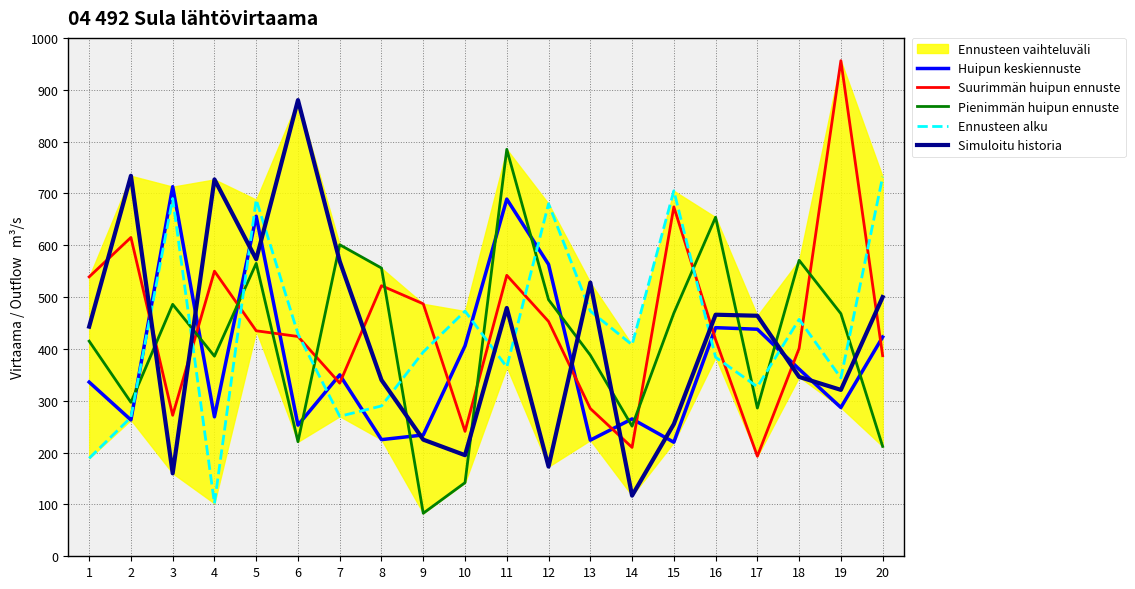

Reading left to right, what are all the values shown in this chart?

Huipun keskiennuste: 1=336	2=263	3=713	4=269	5=656	6=253	7=350	8=225	9=234	10=406	11=689	12=563	13=224	14=265	15=220	16=441	17=438	18=361	19=287	20=423
Suurimmän huipun ennuste: 1=539	2=615	3=272	4=550	5=435	6=424	7=334	8=522	9=487	10=241	11=542	12=453	13=285	14=210	15=674	16=418	17=193	18=401	19=956	20=387
Pienimmän huipun ennuste: 1=415	2=297	3=486	4=386	5=565	6=221	7=601	8=556	9=83	10=142	11=785	12=495	13=388	14=251	15=469	16=654	17=286	18=571	19=468	20=212
Ennusteen alku: 1=189	2=268	3=690	4=102	5=688	6=429	7=270	8=290	9=394	10=473	11=365	12=680	13=473	14=408	15=705	16=384	17=327	18=457	19=344	20=732
Simuloitu historia: 1=443	2=734	3=160	4=727	5=573	6=880	7=569	8=340	9=225	10=195	11=479	12=173	13=528	14=117	15=255	16=466	17=464	18=346	19=321	20=500